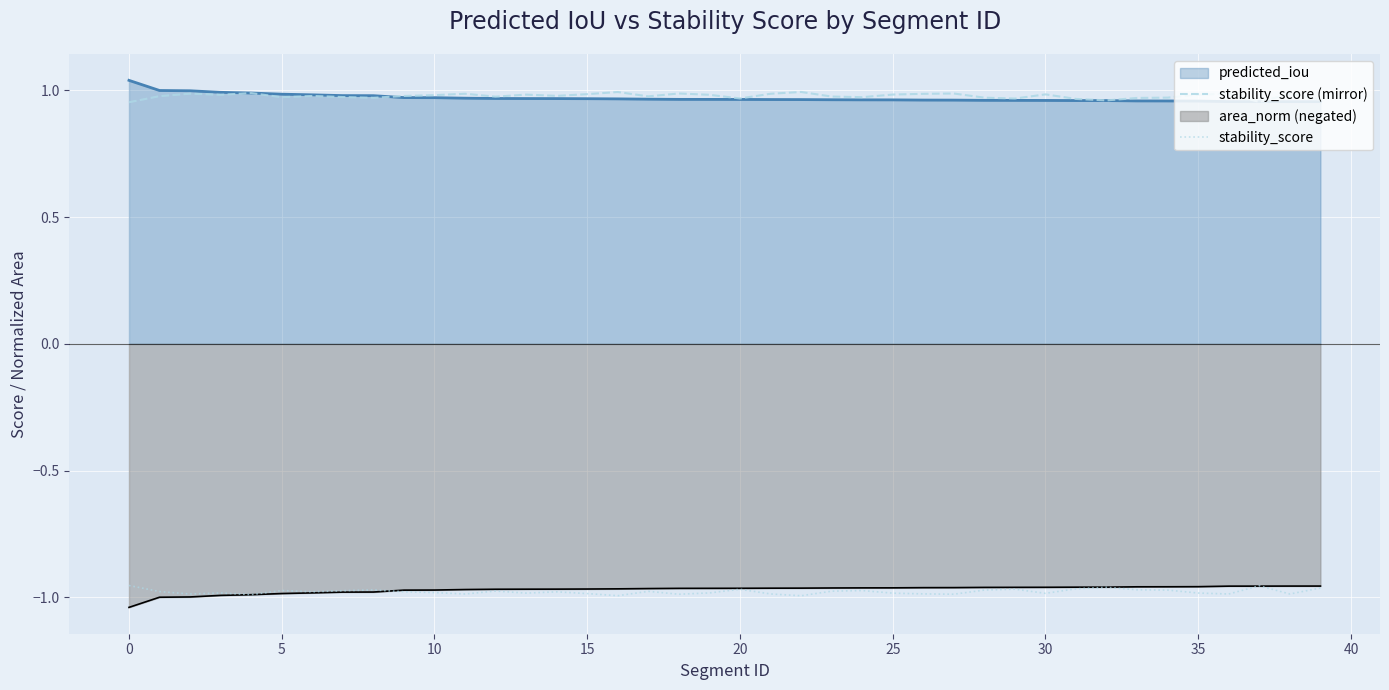

True or false: stability_score and stability_score (mirror) intersect in this chart.

False